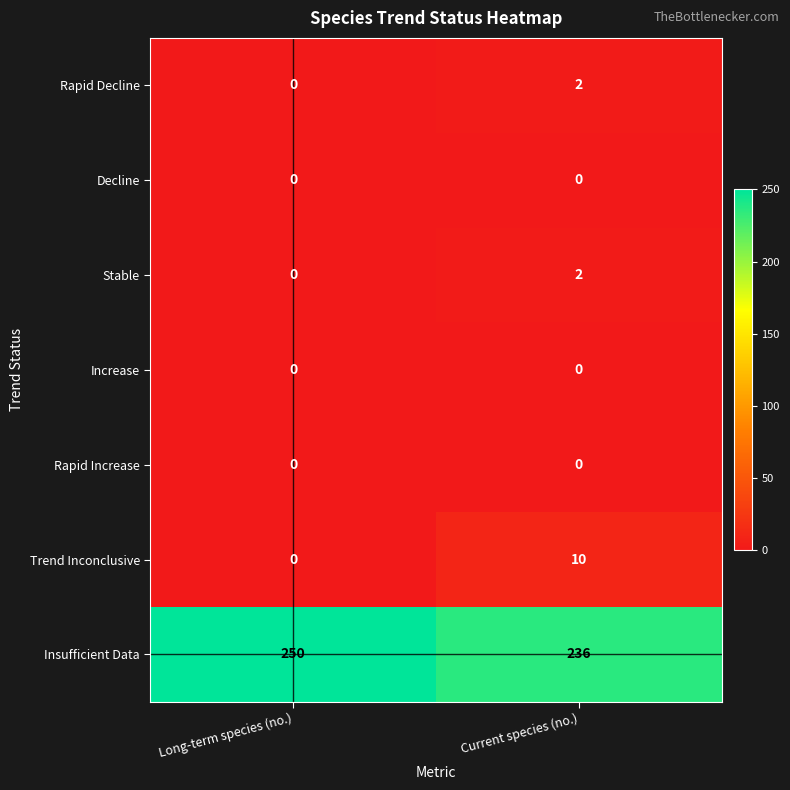

What is the total value across all series at Long-term species (no.)?

250